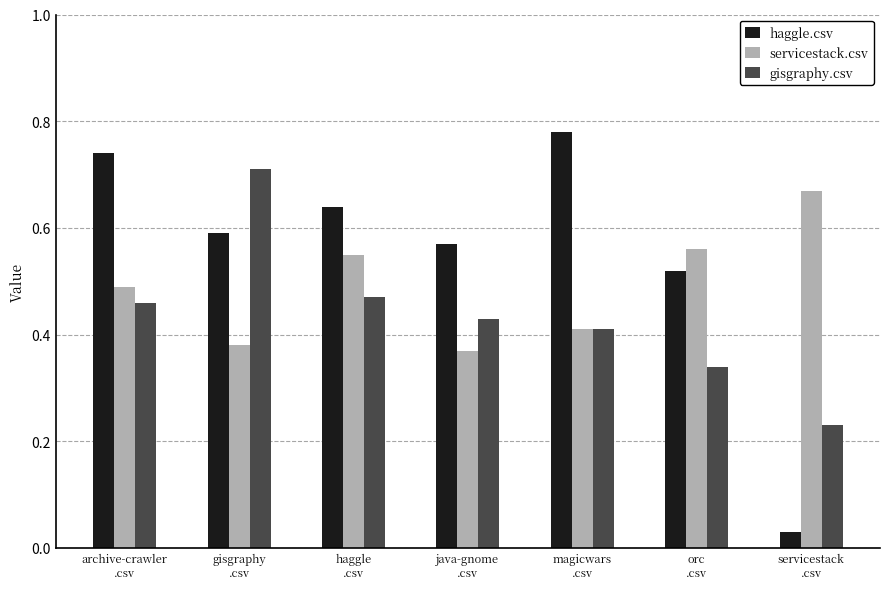

Which series has the largest total across all categories?

haggle.csv